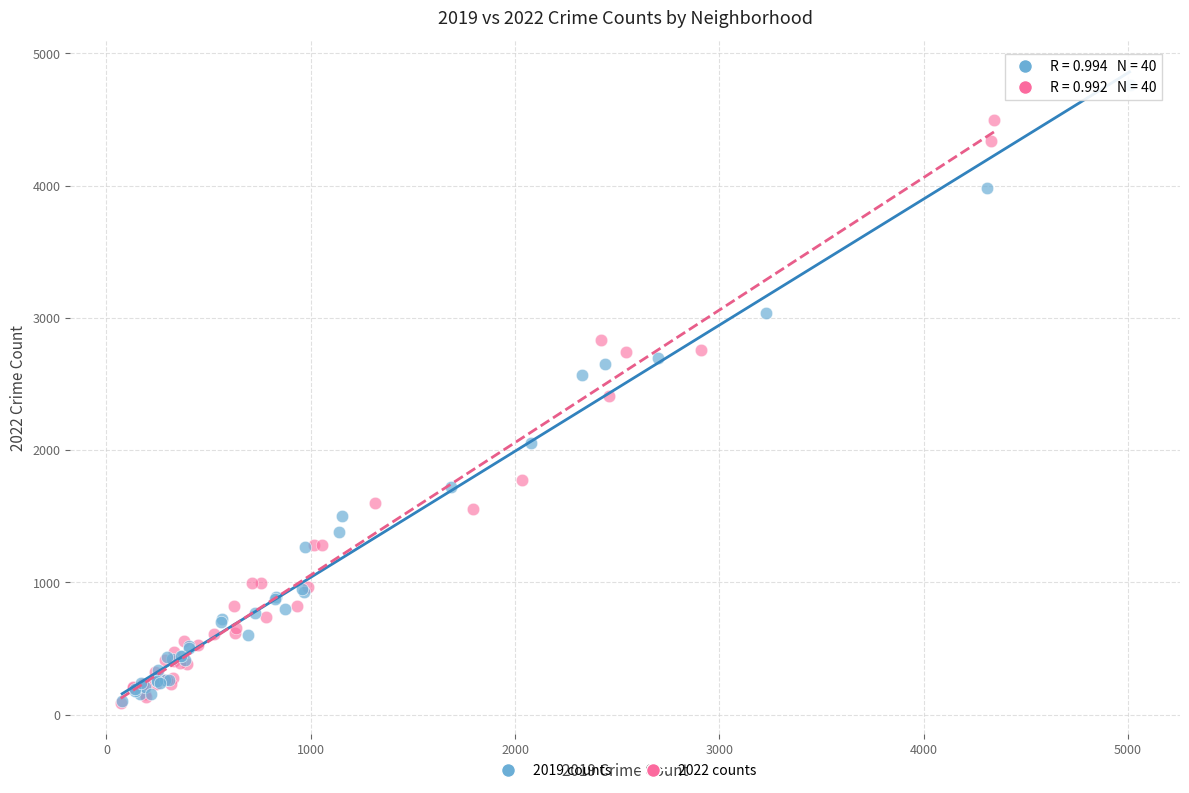

What are all the series names shown in the legend?

2019 counts, 2022 counts